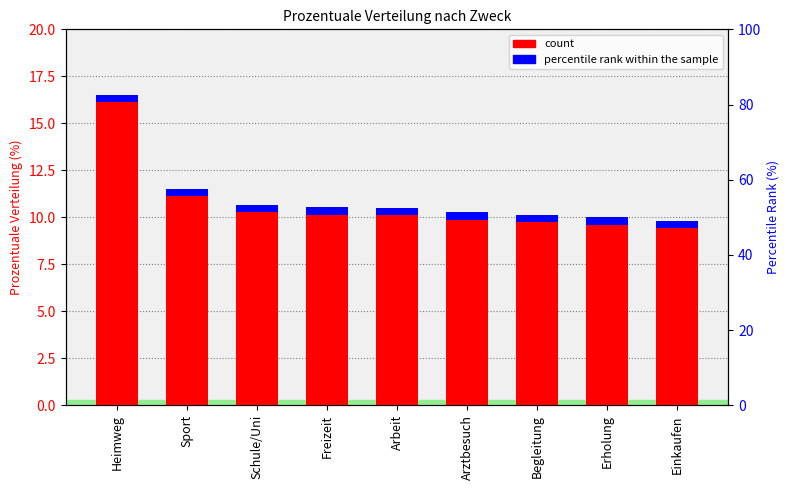

What is the change in value from Freizeit to Erholung?

-0.5